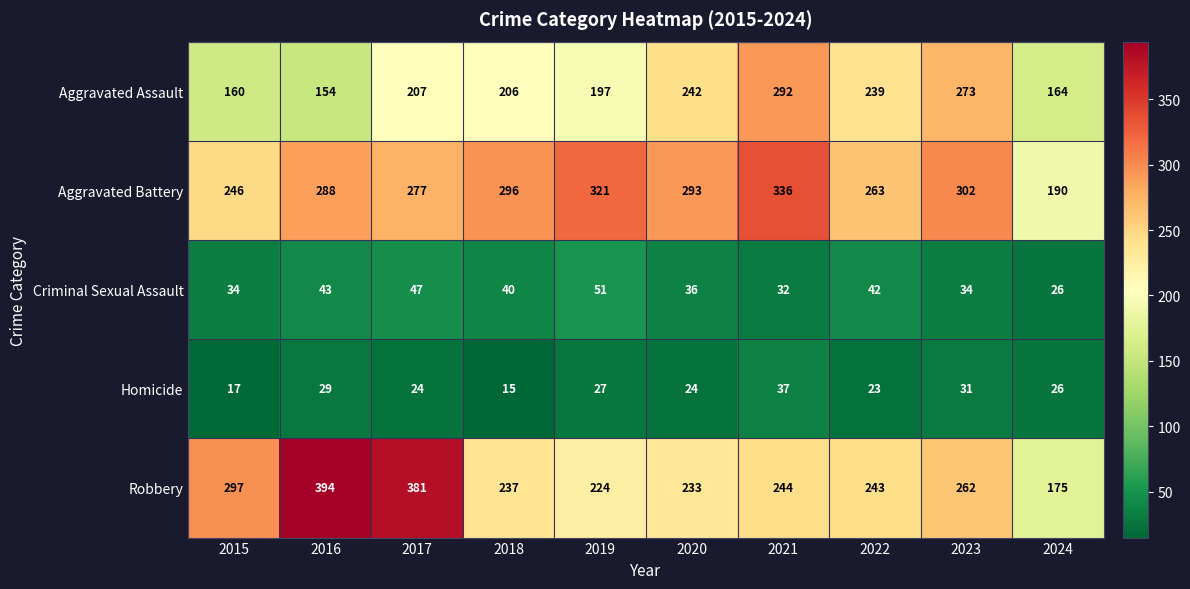

How many distinct data groups are displayed?

5